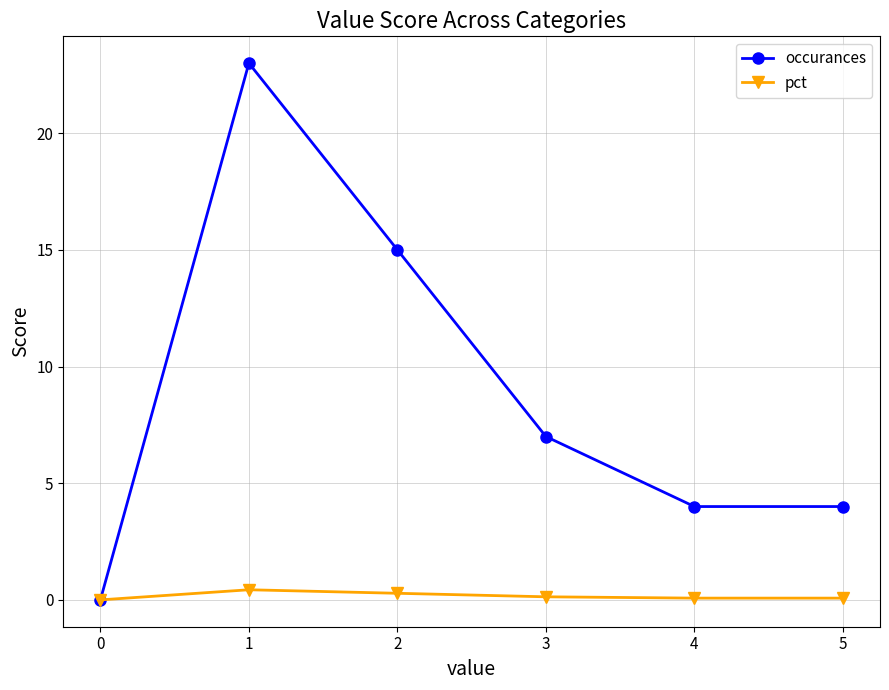

Rank the series by their maximum value, from highest to lowest.

occurances, pct